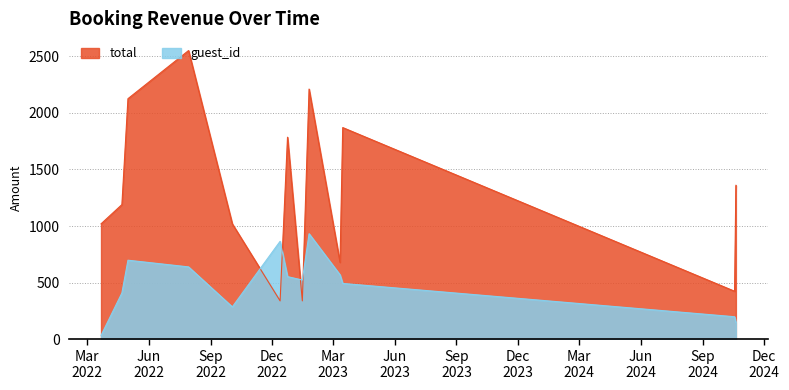

Count the number of data series in this chart.

2